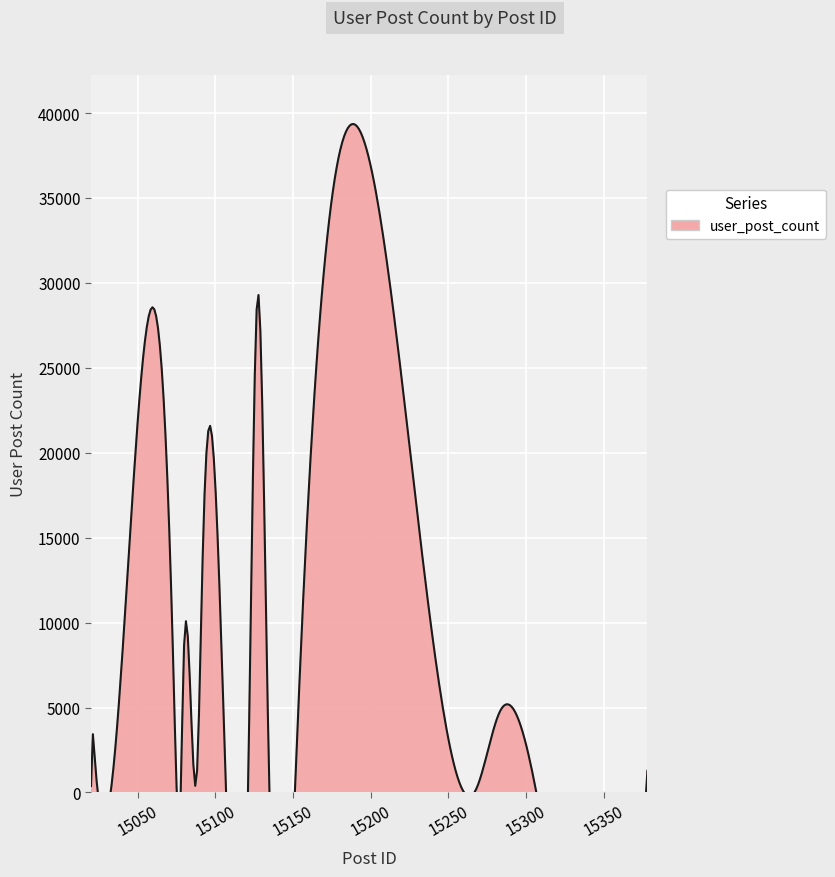

Between 15134 and 15267, which series saw the biggest shift?

user_post_count